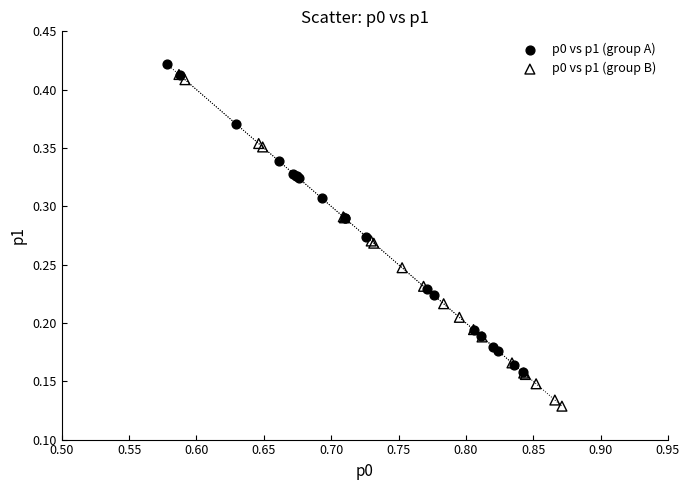

Which series has the largest Y range (max minus min)?

p0 vs p1 (group B)